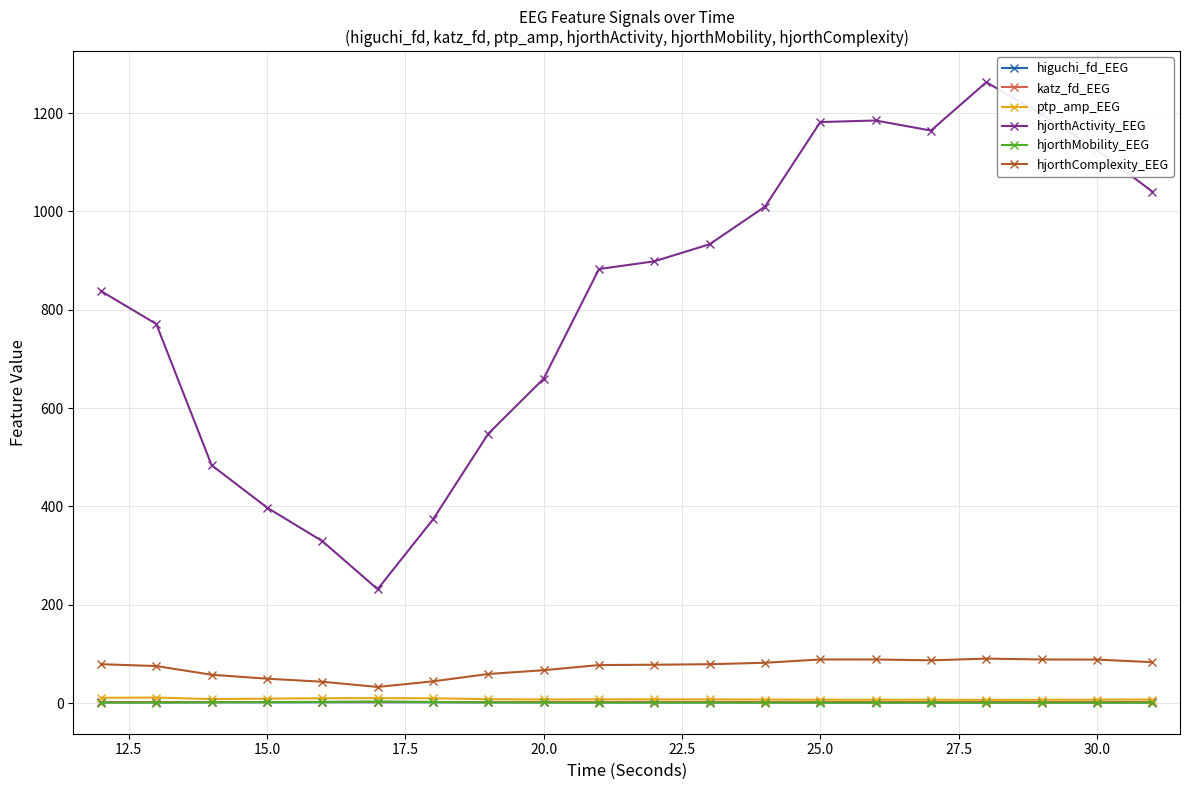

Which series has the largest range (max minus min)?

hjorthActivity_EEG